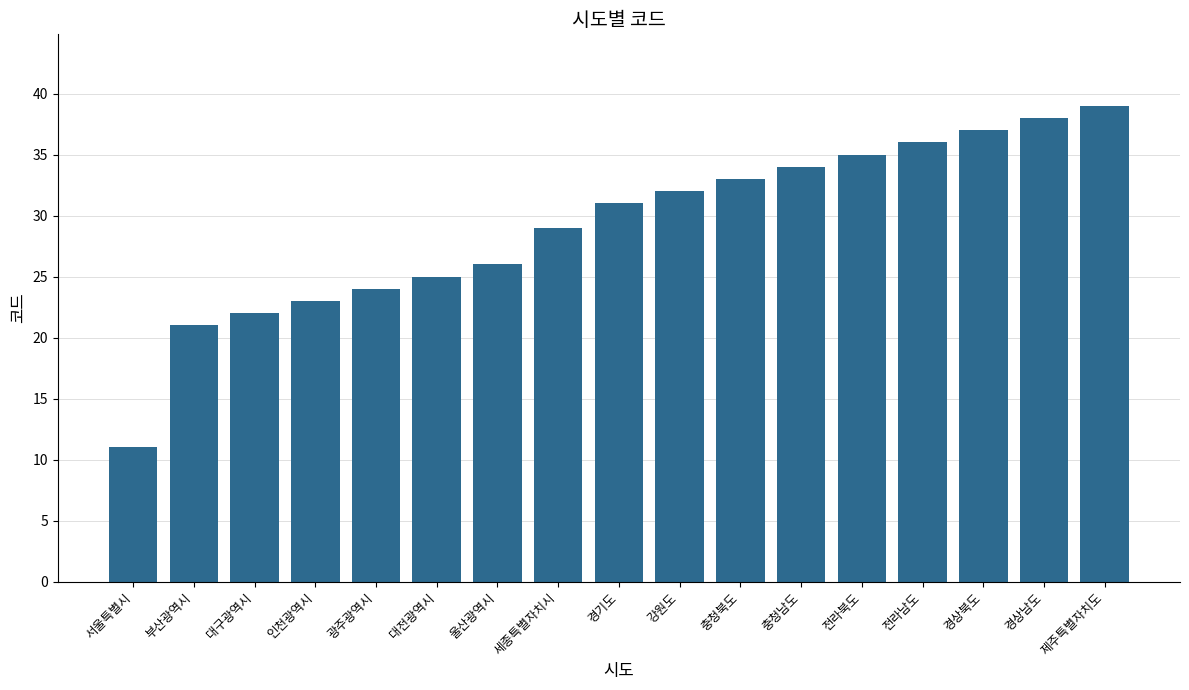

Which label corresponds to the smallest value in the chart?

서울특별시